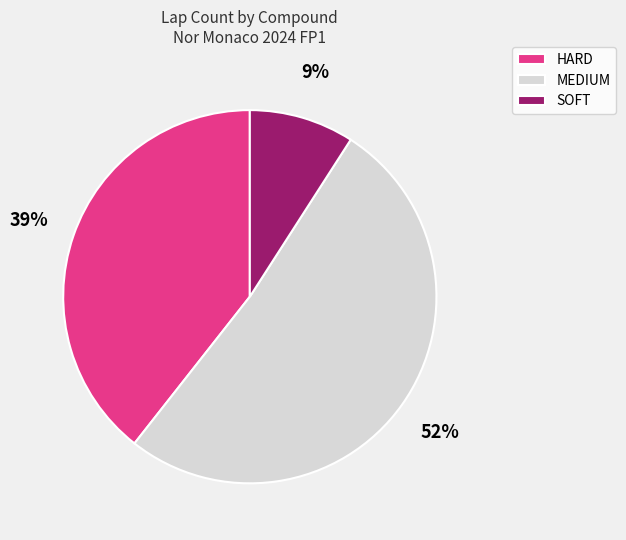

Count the number of slices in the pie.

3